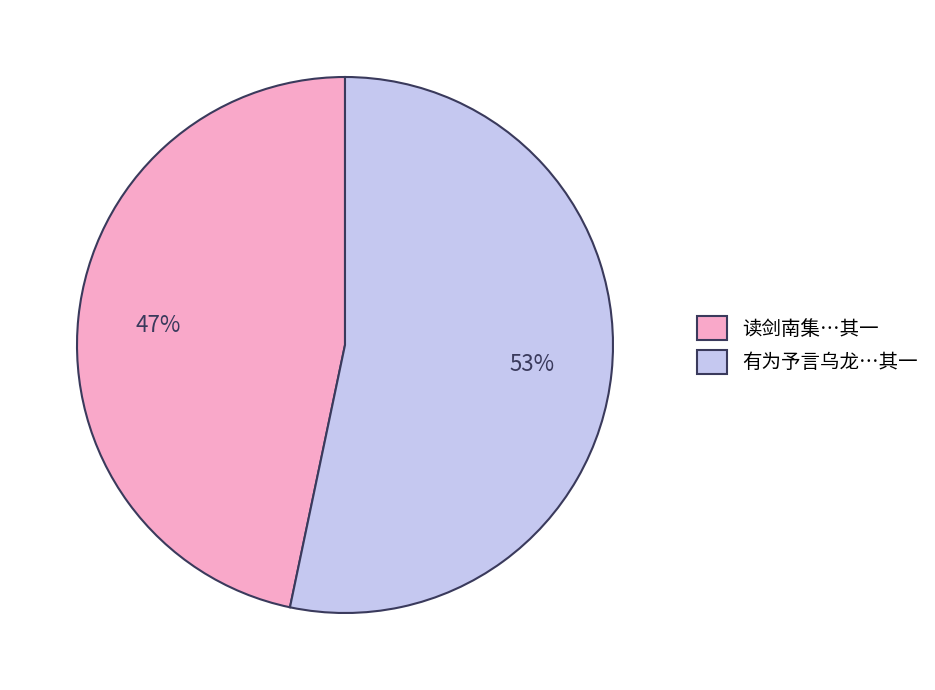

Do 读剑南集…其一 and 有为予言乌龙…其一 together represent more than half of the pie?

Yes